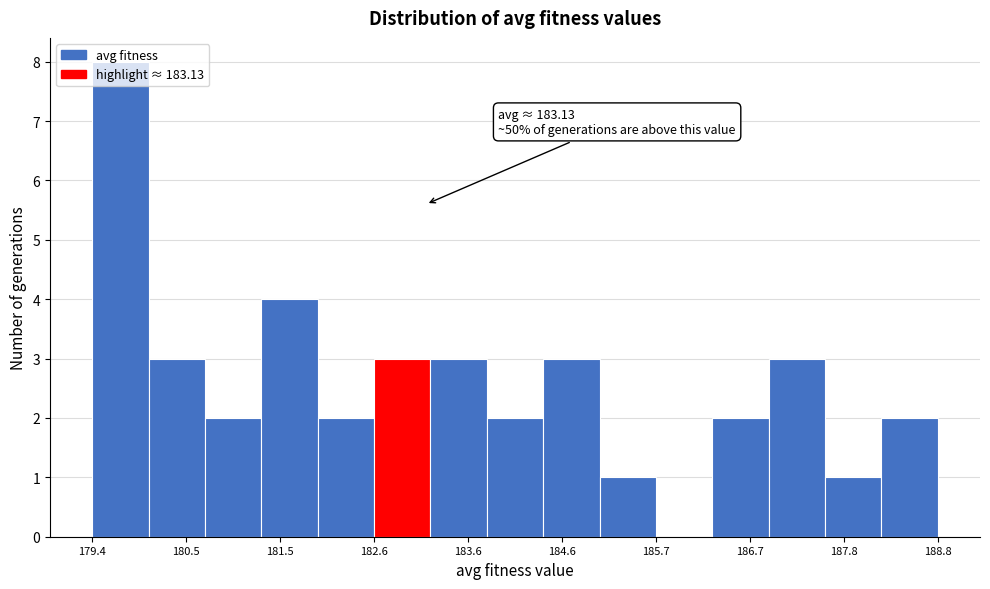

Read against the x-axis, roughly where is the centre of the tallest bar?

179.8